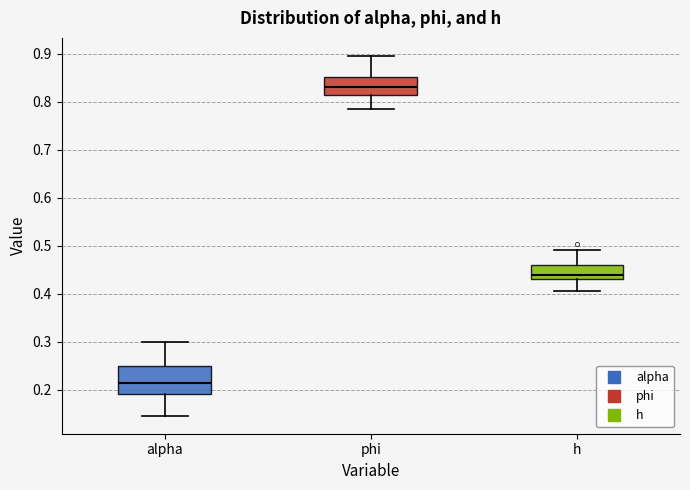

Reading left to right, transcribe this box plot: for each box, give where its median line is, the range the box spans, and where its two whiskers end, as read against the y-axis. The values are not printed on the chart, so give them approximately, as read against the axis.

alpha: median 0.21, box 0.19 to 0.25, whiskers 0.15 to 0.30
phi: median 0.83, box 0.81 to 0.85, whiskers 0.79 to 0.90
h: median 0.44, box 0.43 to 0.46, whiskers 0.41 to 0.49